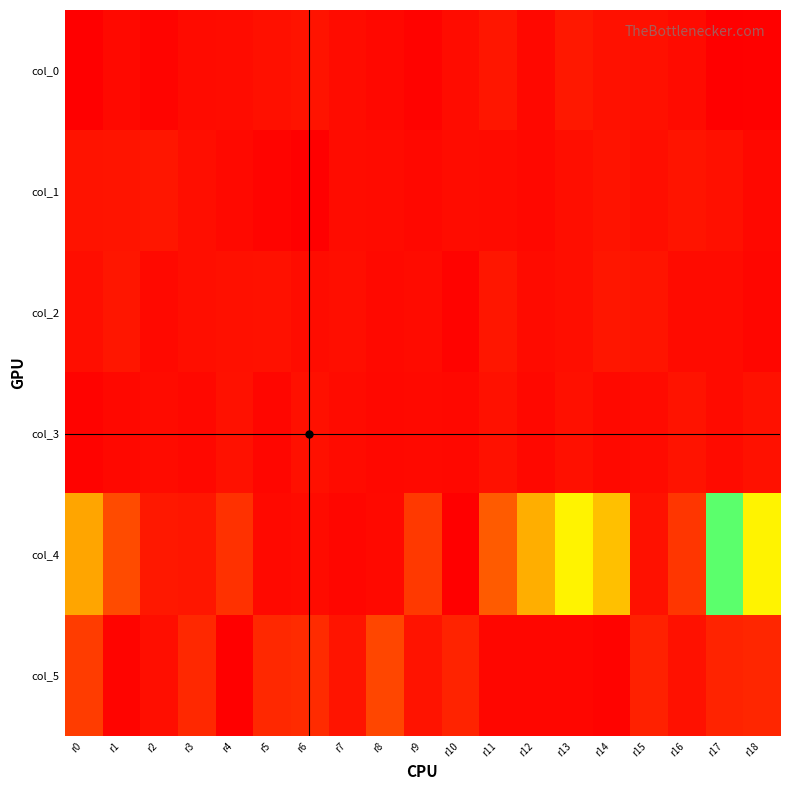

How many series are shown in this chart?

6